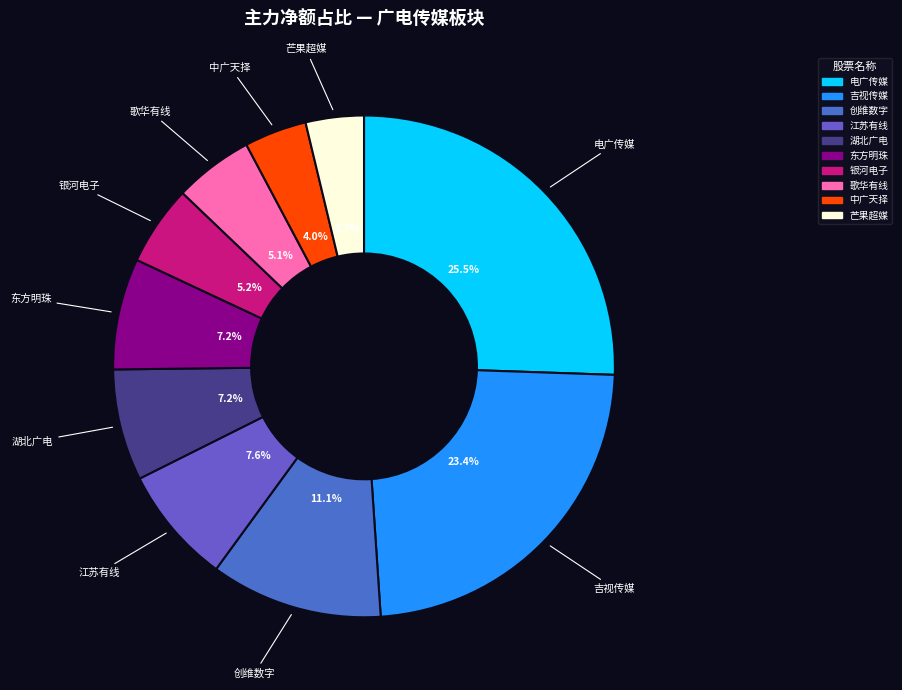

Count the number of slices in the pie.

10